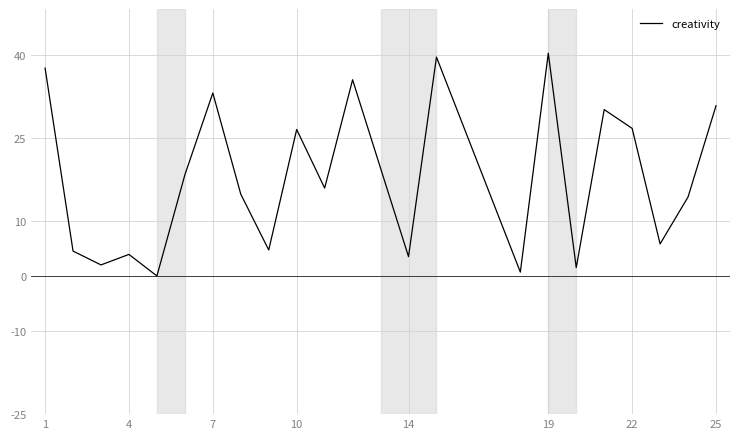

What is the difference between the maximum and minimum values?

40.3